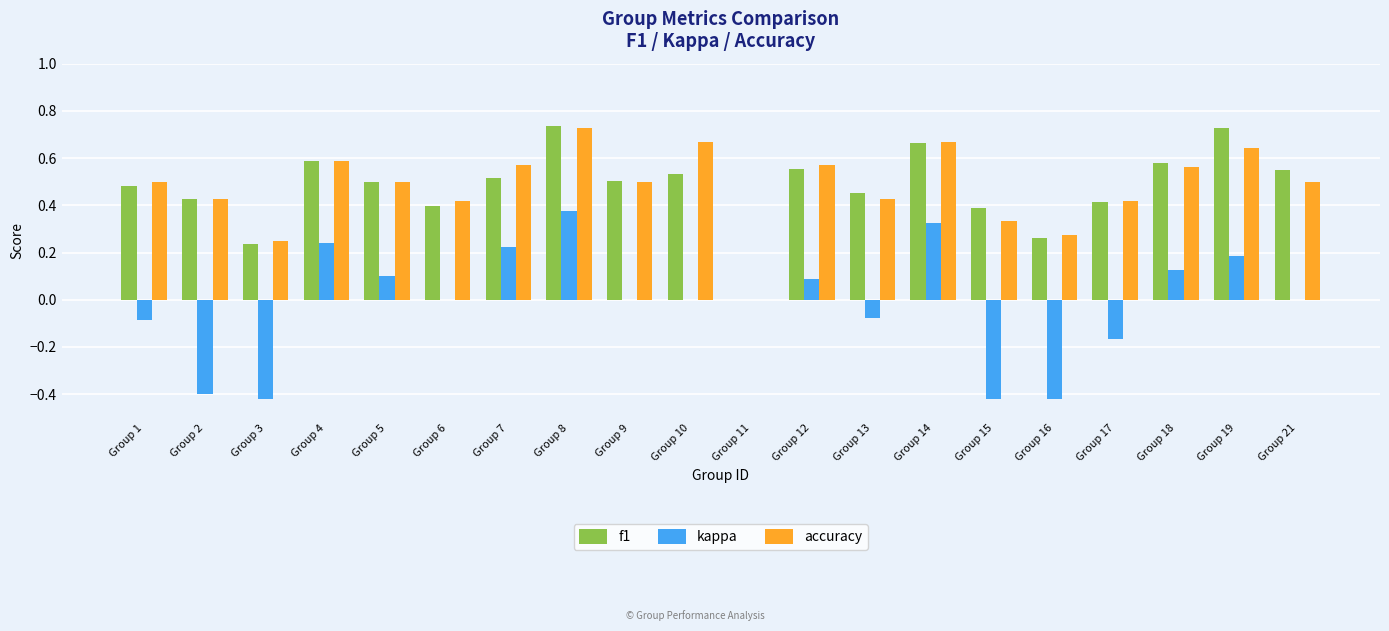

What is the sum of all accuracy values?

9.5